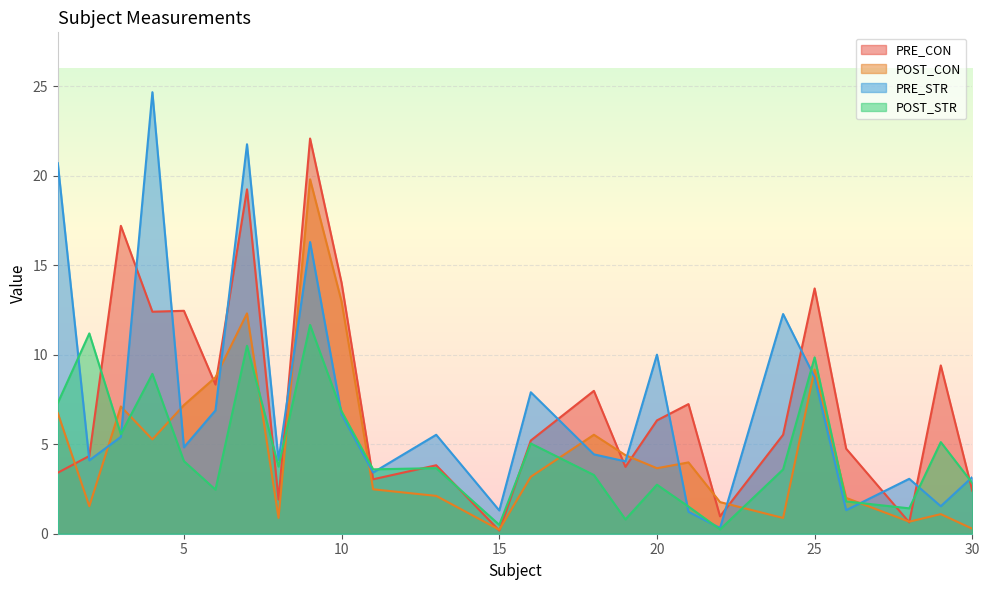

How many data points in POST_STR are less than 3?

9